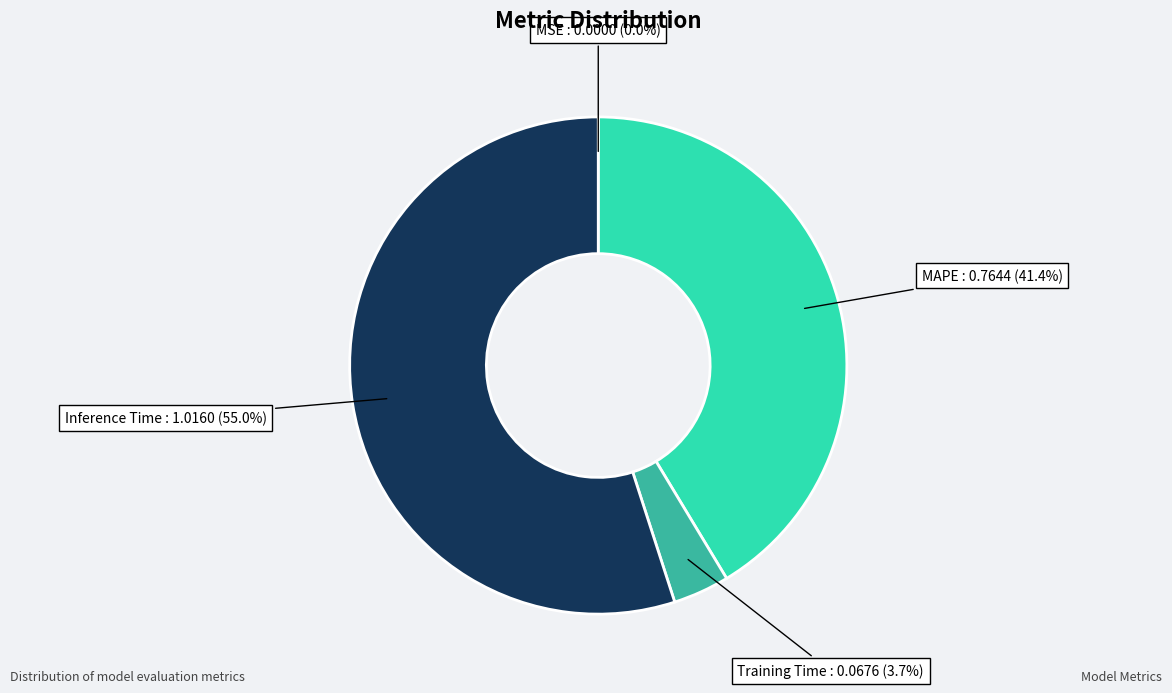

Which slice is the largest?

Inference Time